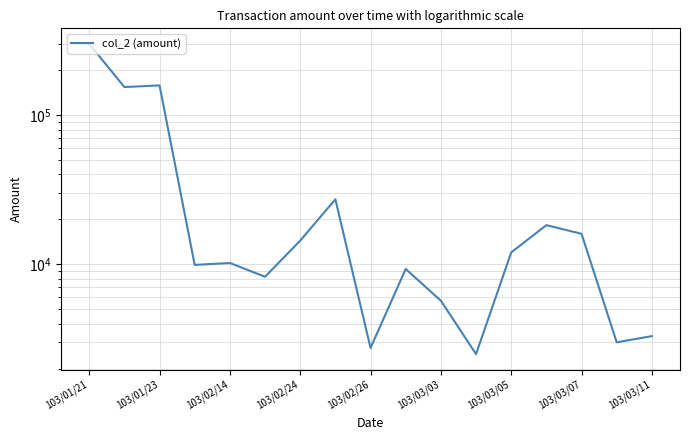

What is the average value?

44402